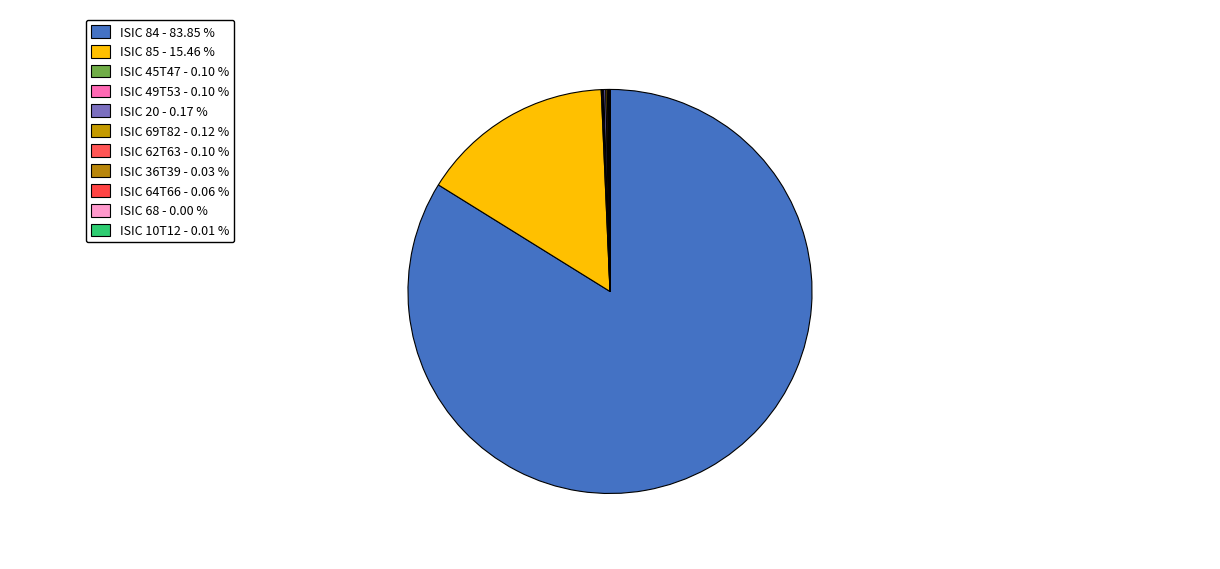

Is ISIC 84 the majority of the pie?

Yes